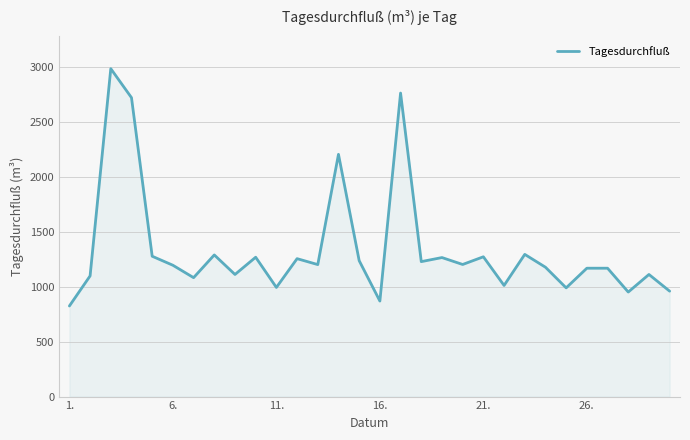

What is the difference between the maximum and minimum values?

2161